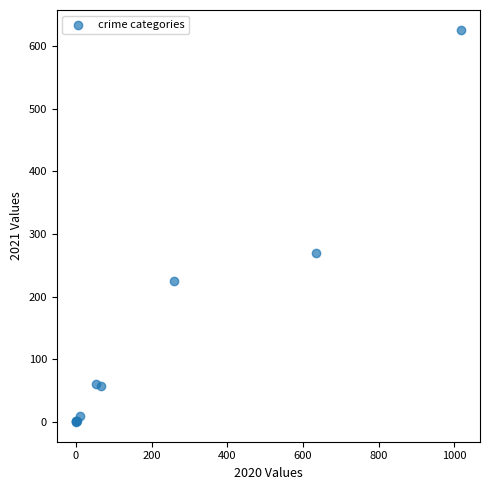

What Y value in the scatter plot is closest to 313?

269